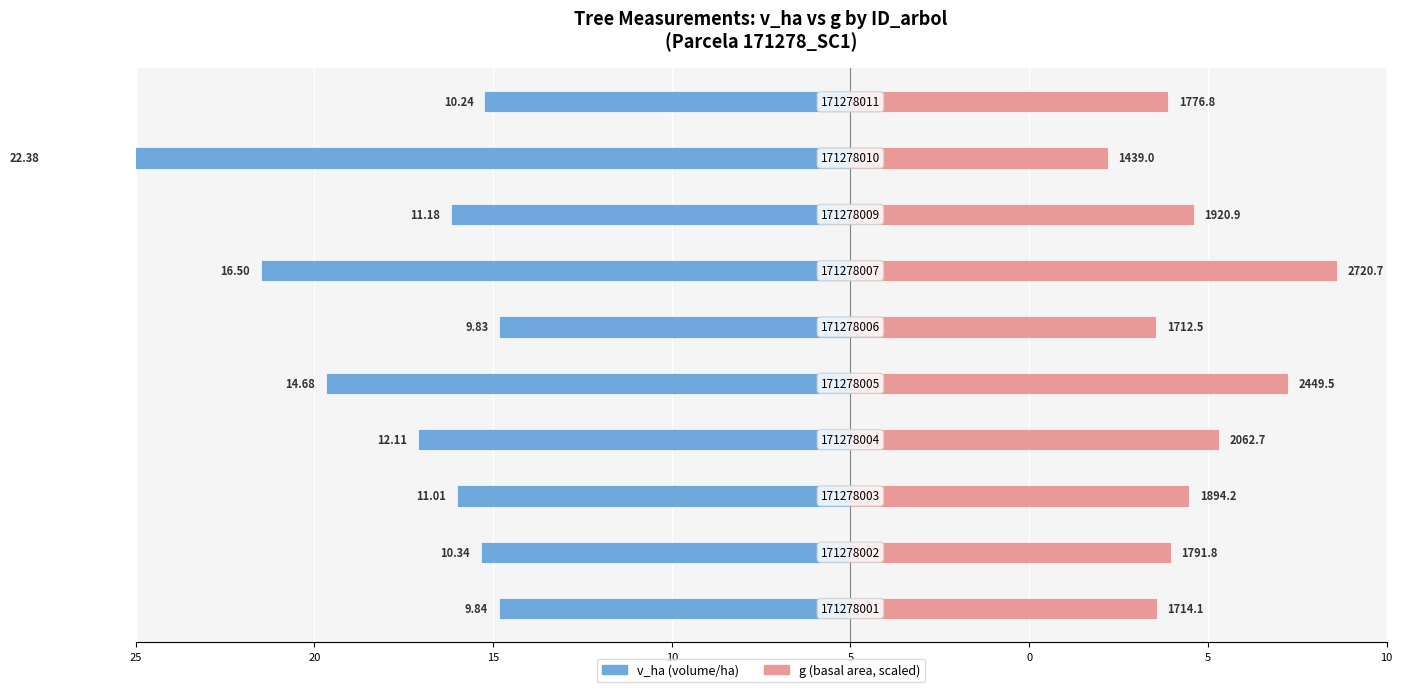

Which series changed the most between 5 and 9?

v_ha